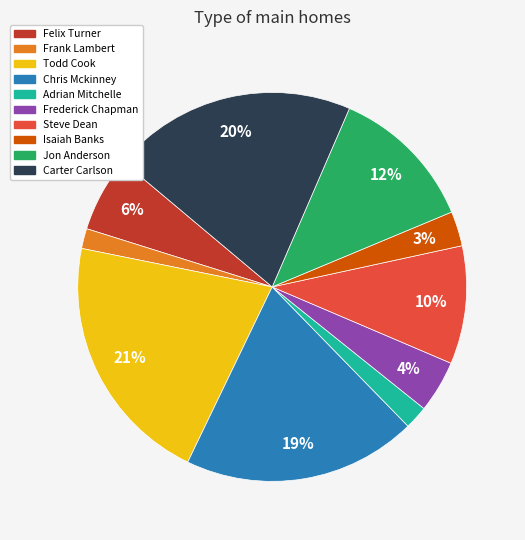

What is the largest slice in the pie chart?

Todd Cook